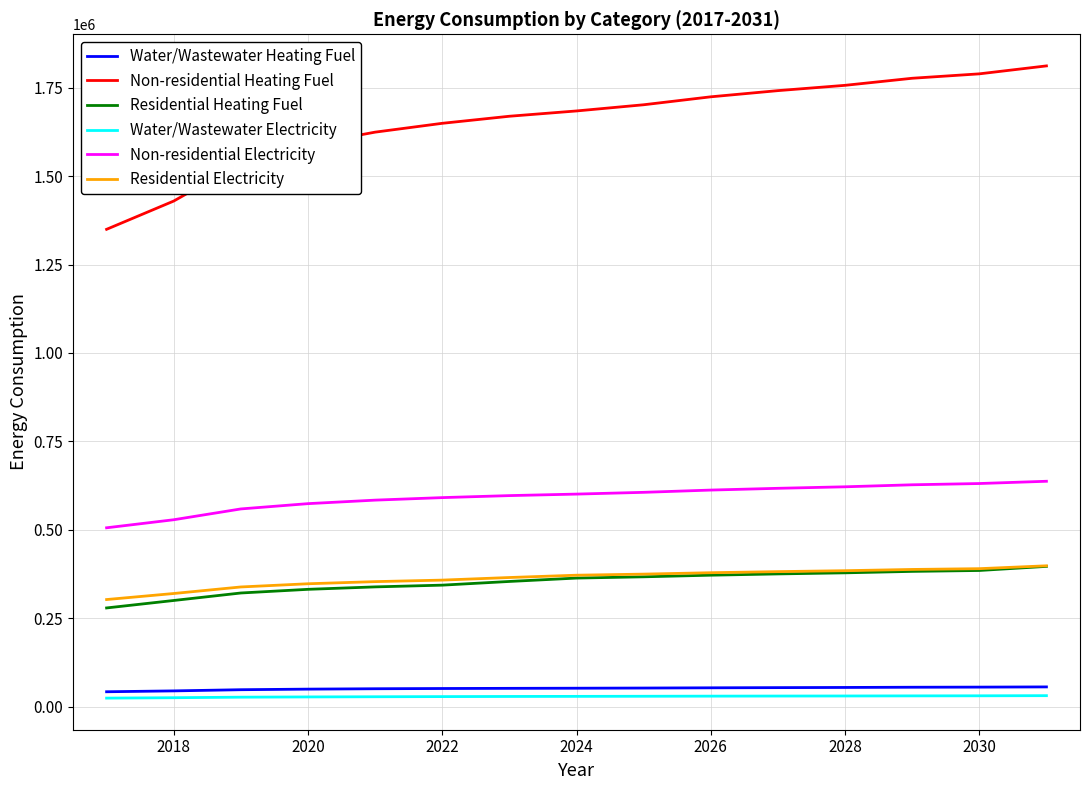

True or false: Residential Heating Fuel and Water/Wastewater Heating Fuel cross at least once.

False